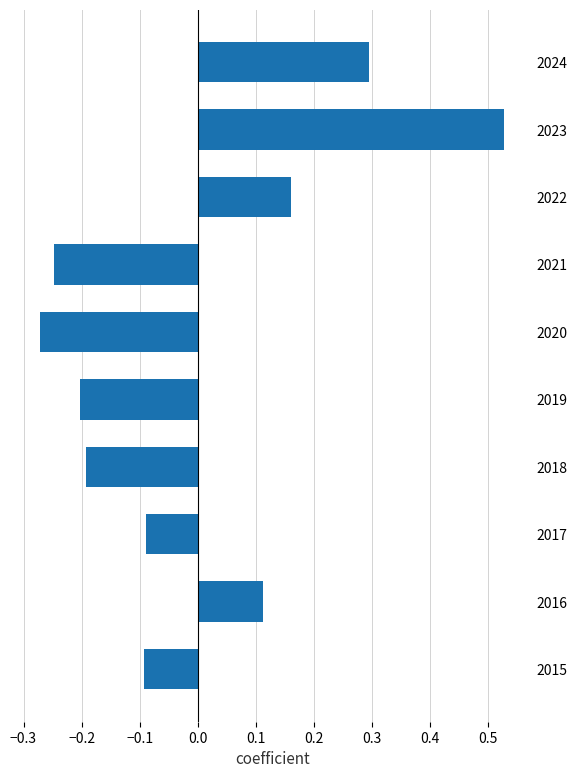

What is the change in value from 2020 to 2024?

+0.6